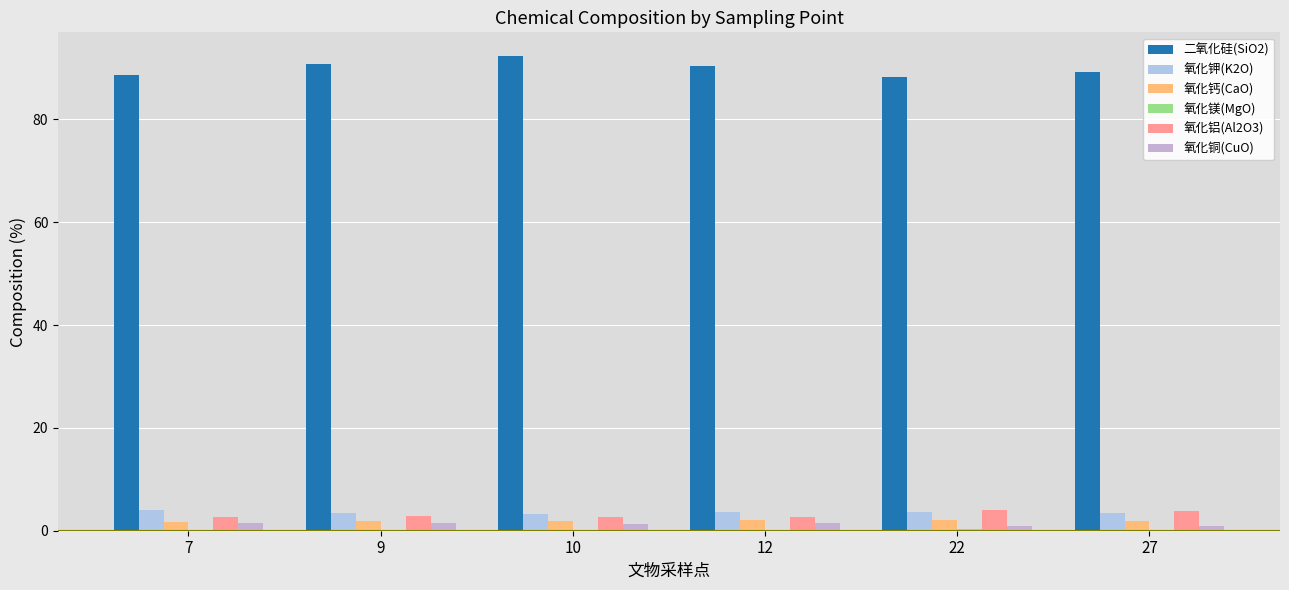

Which series has the largest total across all categories?

二氧化硅(SiO2)